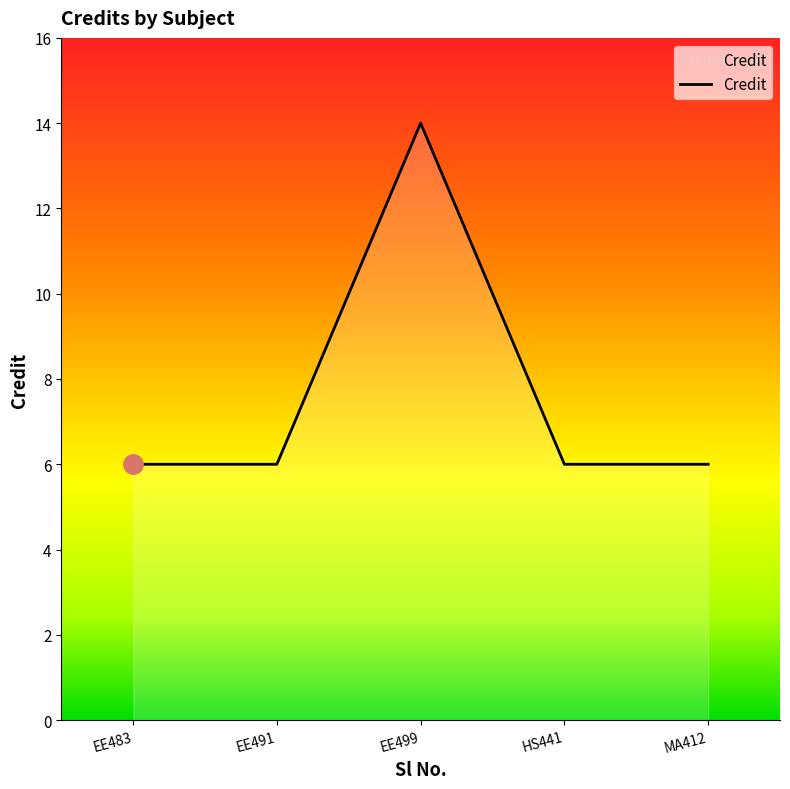

True or false: the data shows 3 at HS441.

False